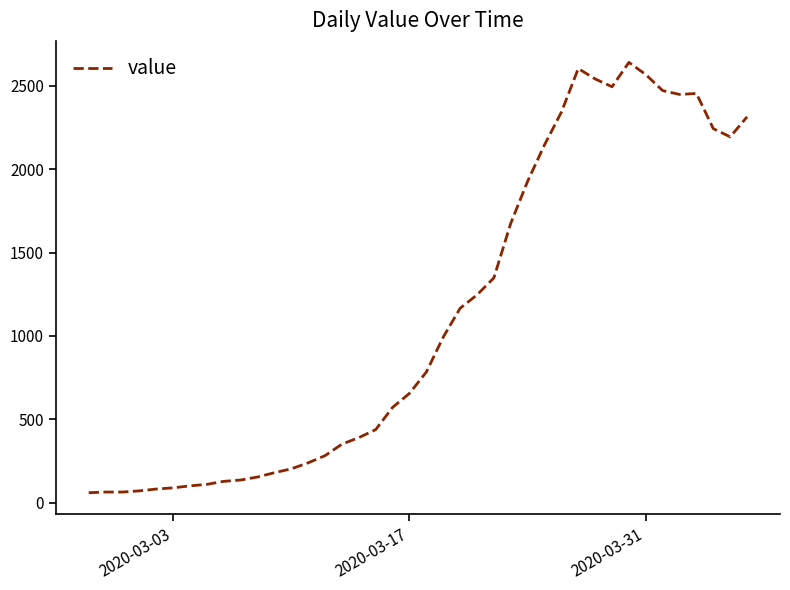

What is the smallest value displayed?

61